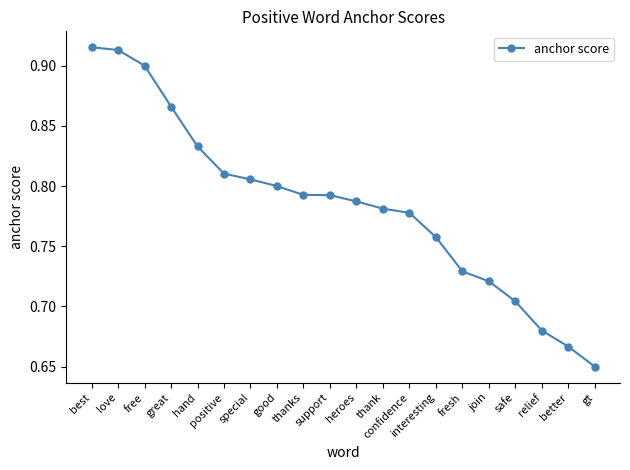

Does the chart display data point markers on the line(s)?

Yes